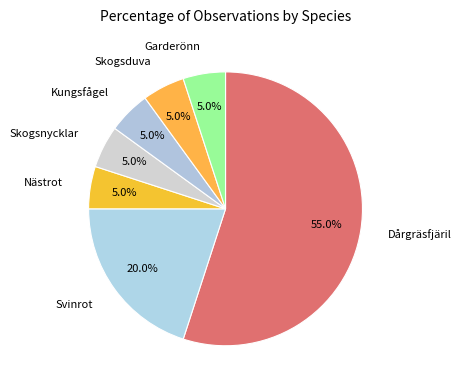

How many slices are in this pie chart?

7